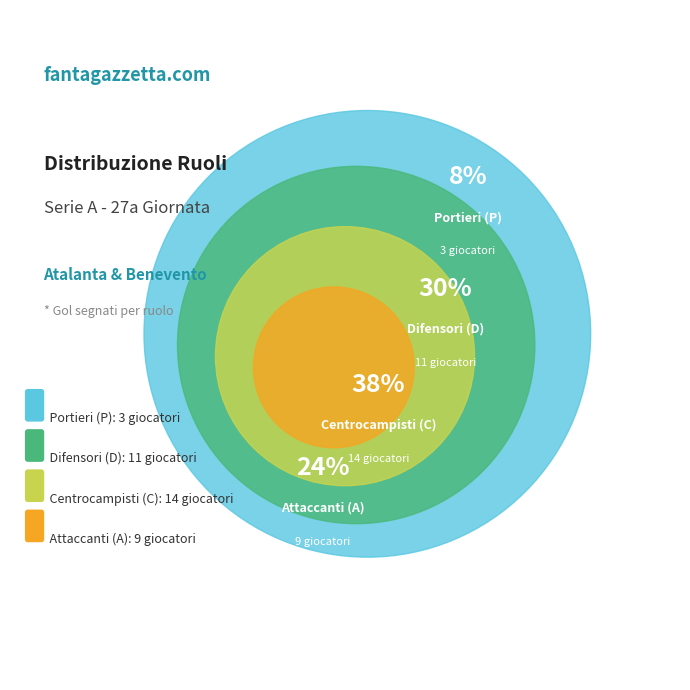

Is C the majority of the pie?

No